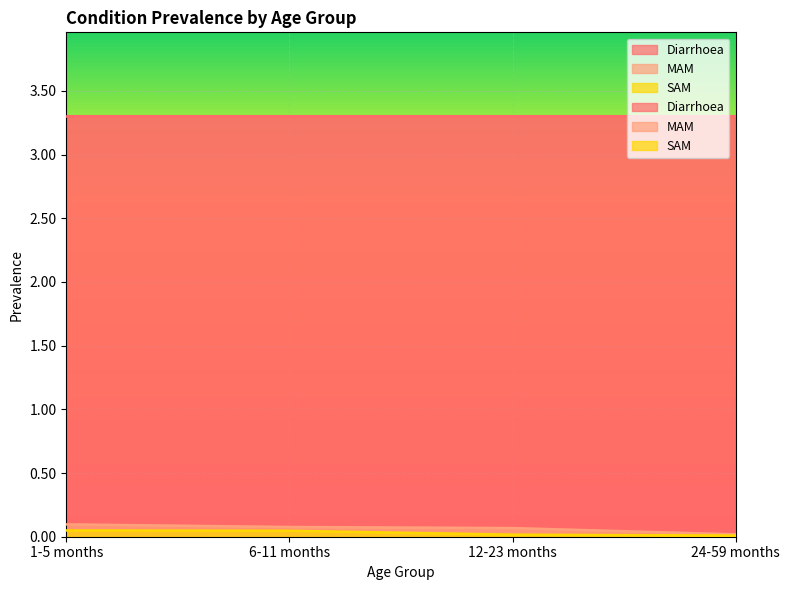

True or false: MAM and SAM cross at least once.

False